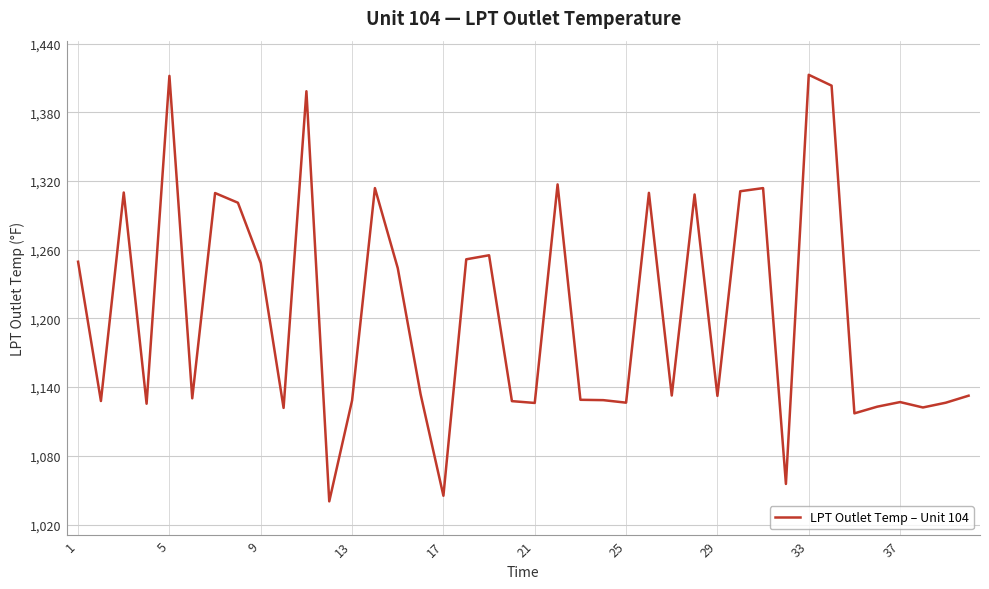

What is the difference between the maximum and minimum values?

372.4